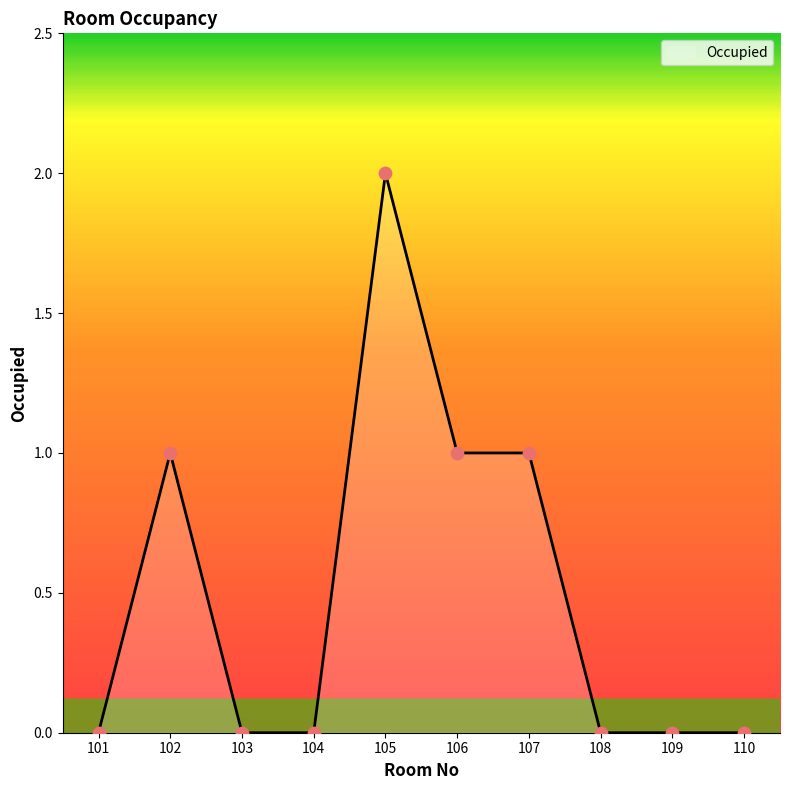

What is the change in value from 104 to 105?

+2